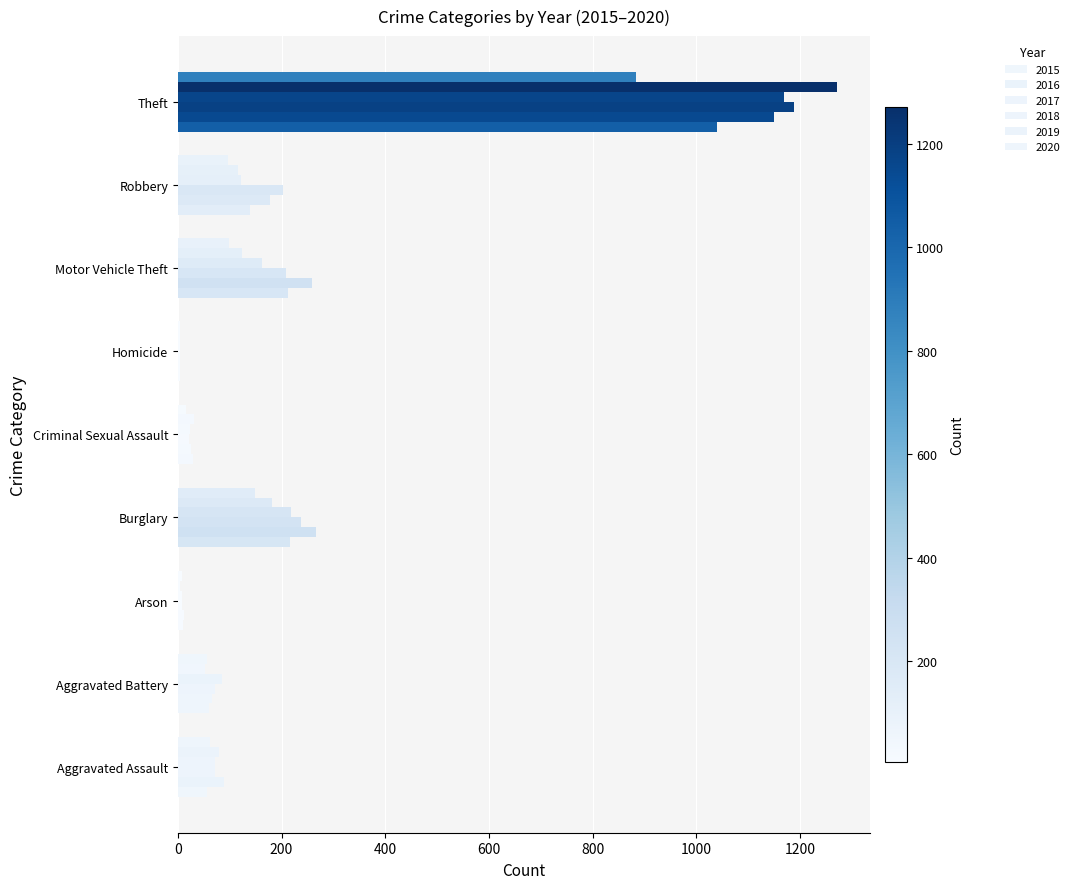

Which series has the widest spread of values?

2019